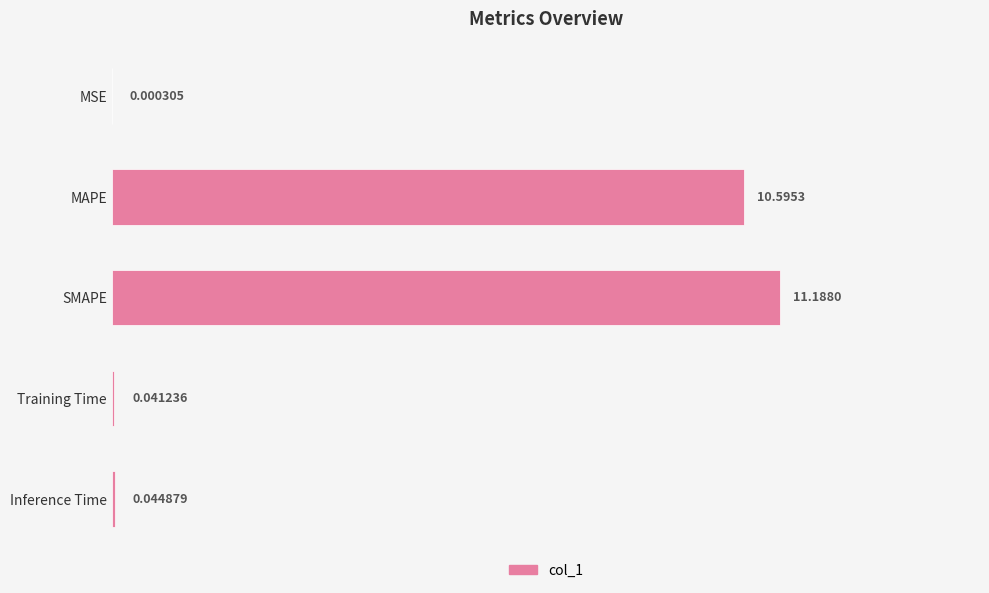

What is the change in value from MAPE to Inference Time?

-10.6